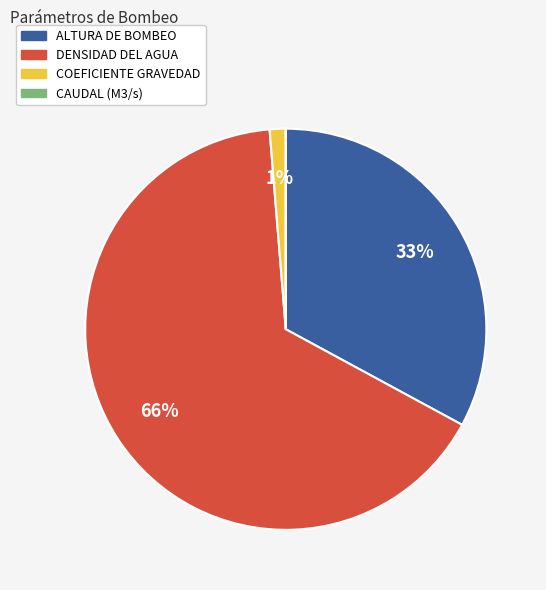

Which category accounts for the majority?

DENSIDAD DEL AGUA